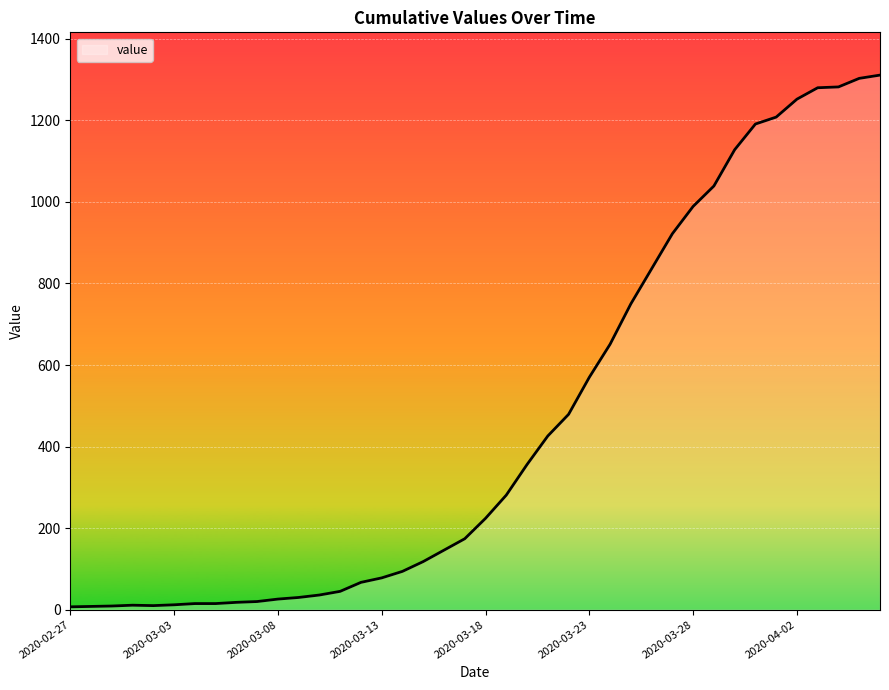

What is the difference between the maximum and minimum values?

1304